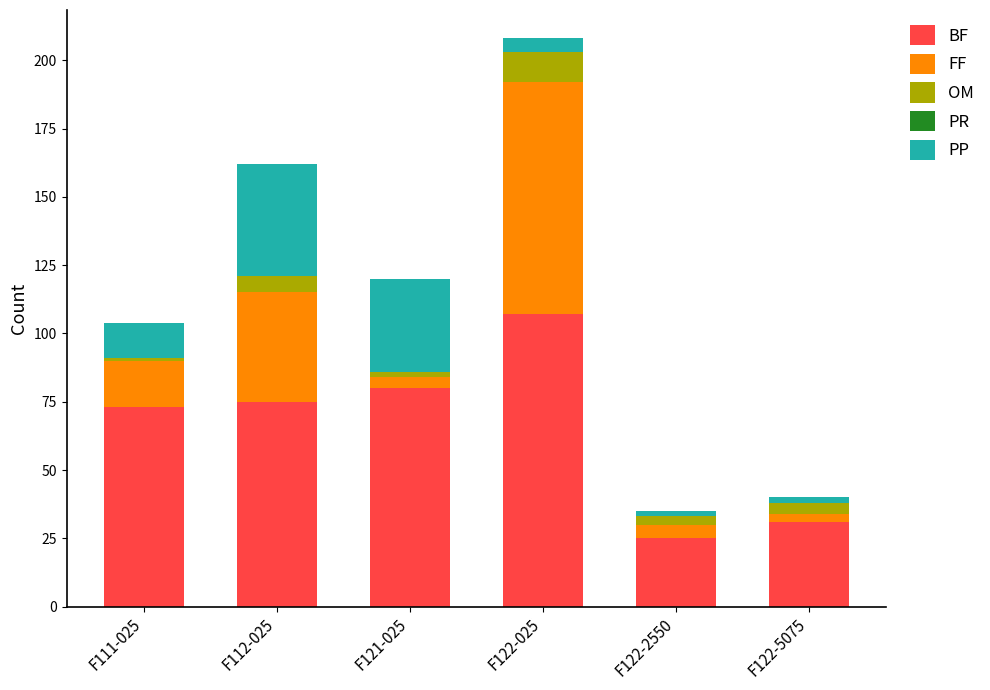

Are the bars horizontal?

No